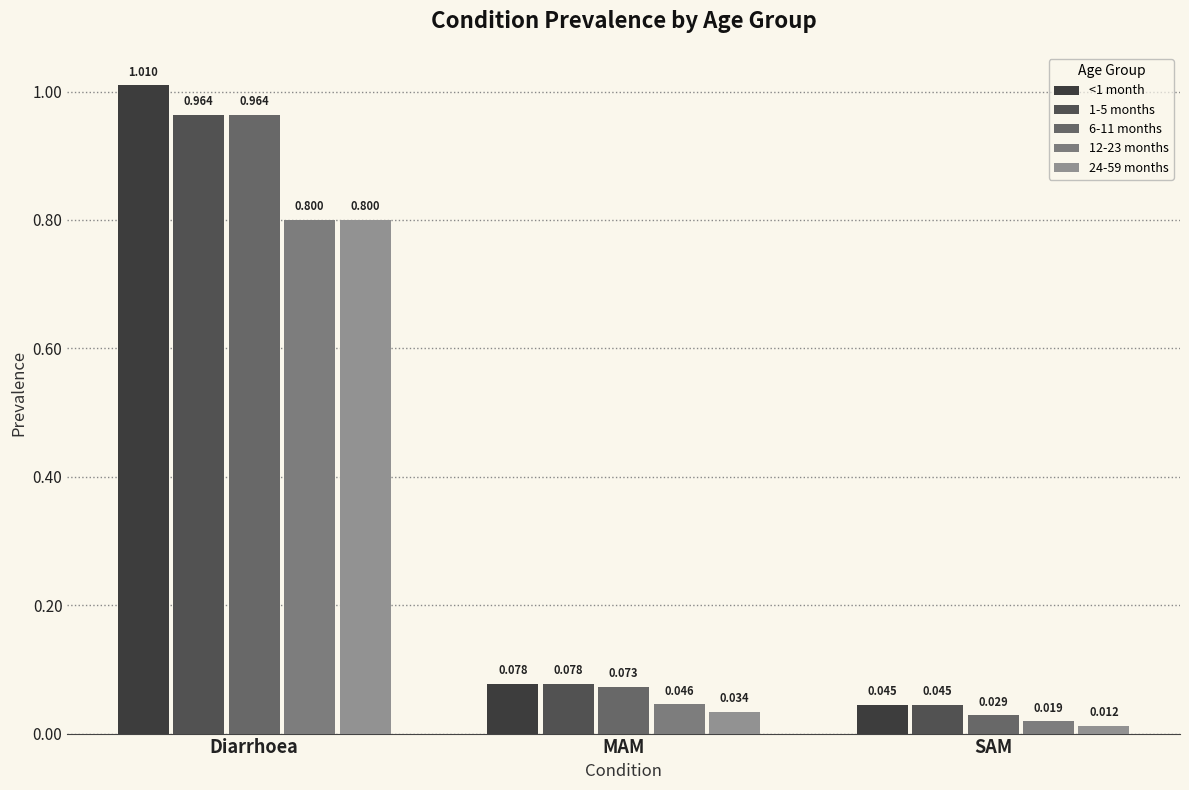

What is the total value across all series at SAM?

0.2